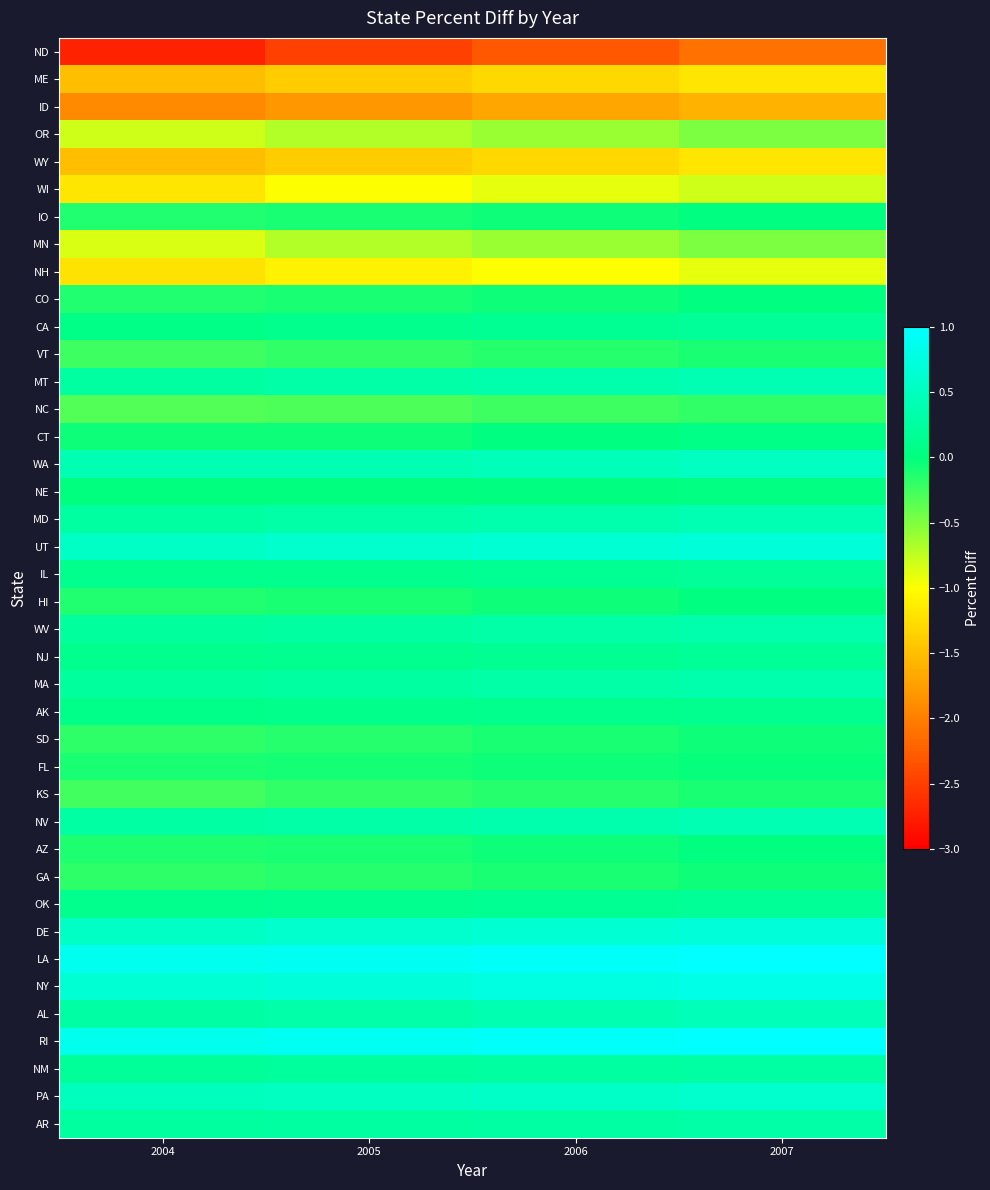

At 2004, list the series in order from largest to smallest.

LA, RI, NY, UT, DE, PA, WA, AL, NV, MD, MT, AR, WV, MA, NM, NJ, OK, IL, AK, CA, NE, CT, FL, AZ, IO, HI, CO, GA, SD, VT, KS, NC, OR, MN, WI, NH, ME, WY, ID, ND